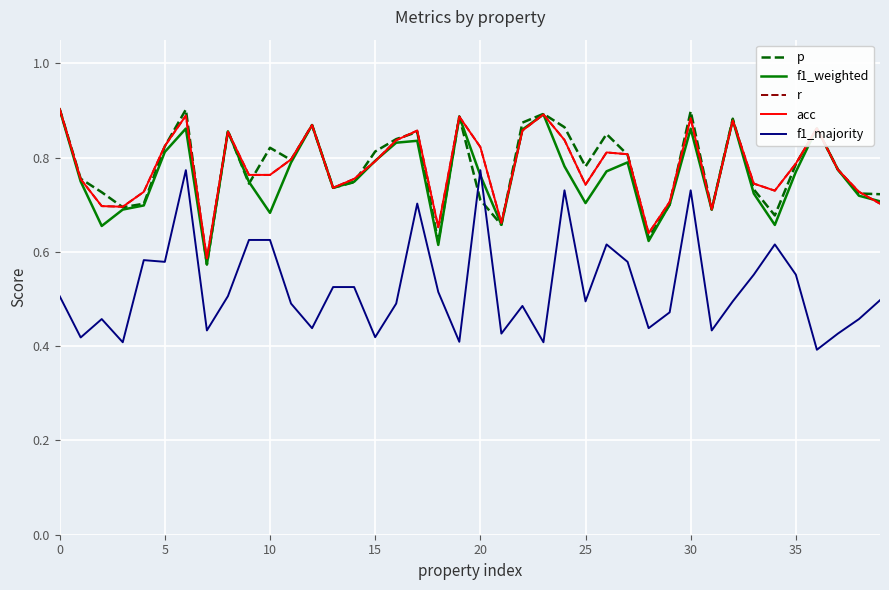

What is the highest value of the f1_majority series?

0.8